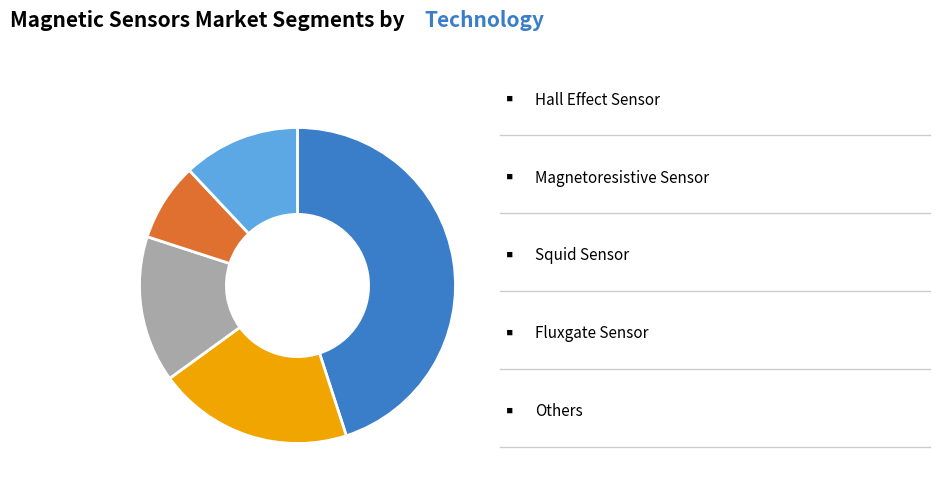

How many slices are in this pie chart?

5